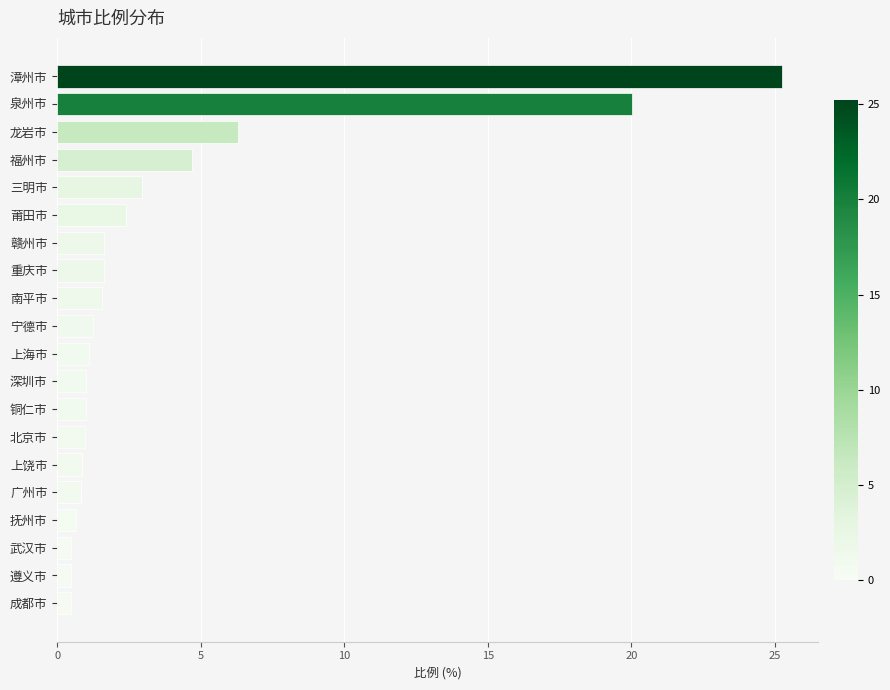

What is the maximum value shown in the chart?

25.2